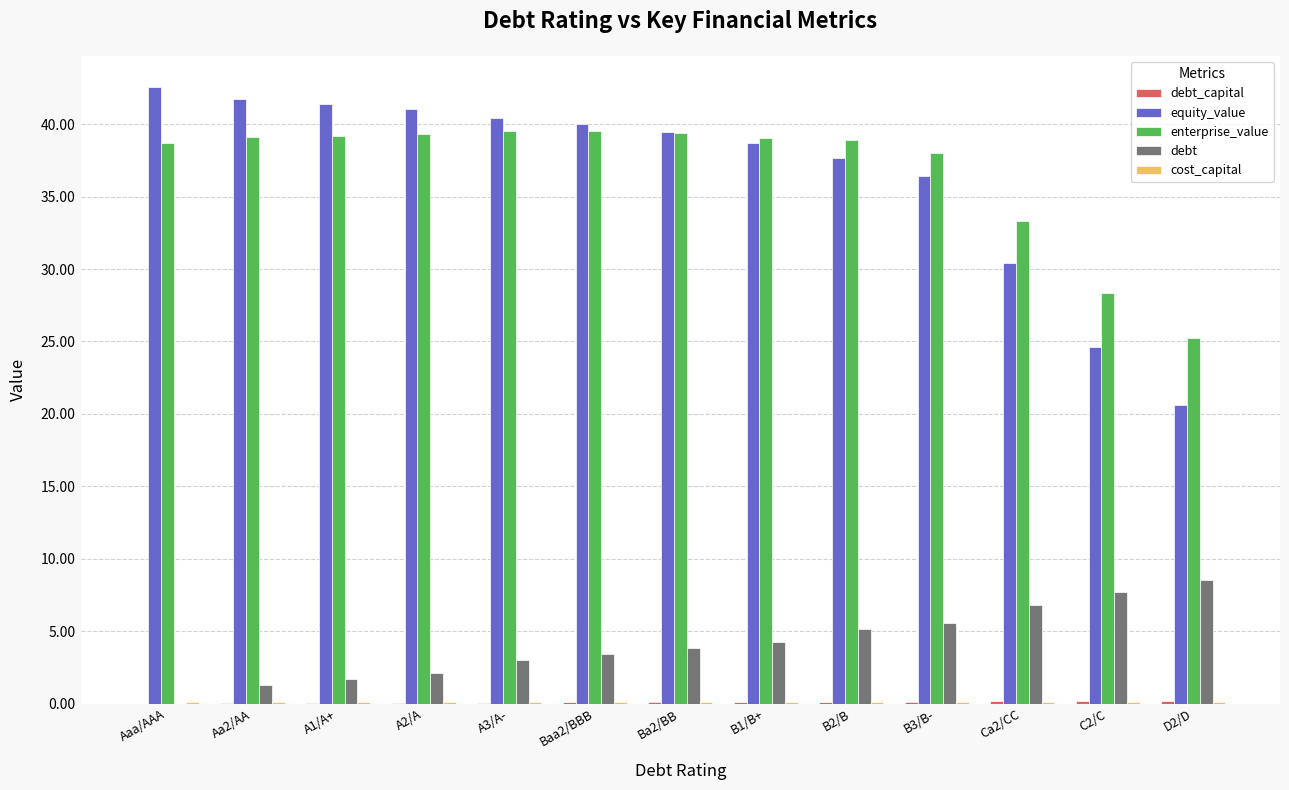

Is it true that enterprise_value equals 40.7 at C2/C?

False